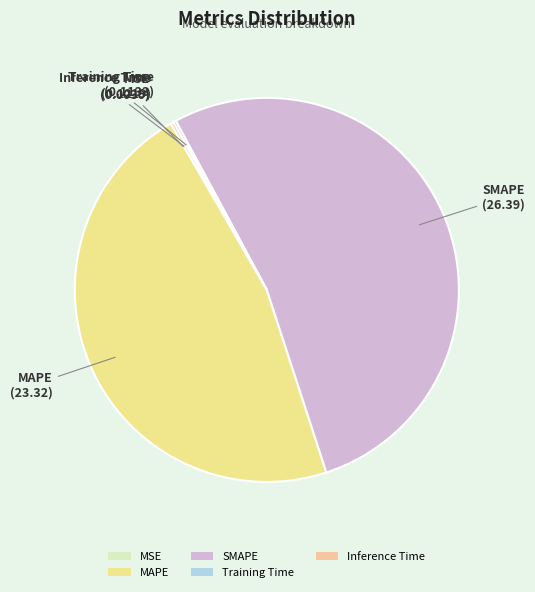

Is SMAPE the majority of the pie?

Yes